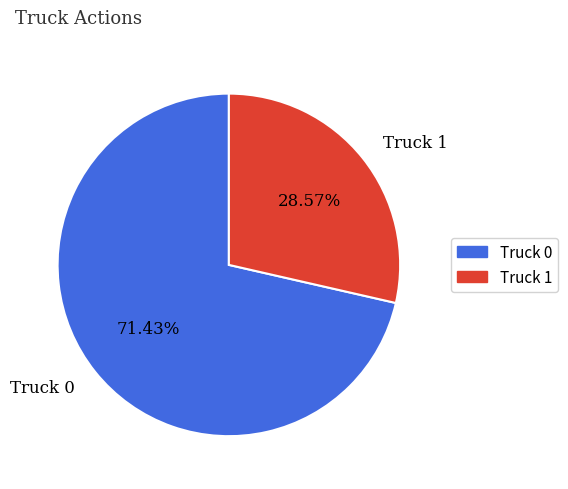

Which slice represents more than half of the pie?

Truck 0